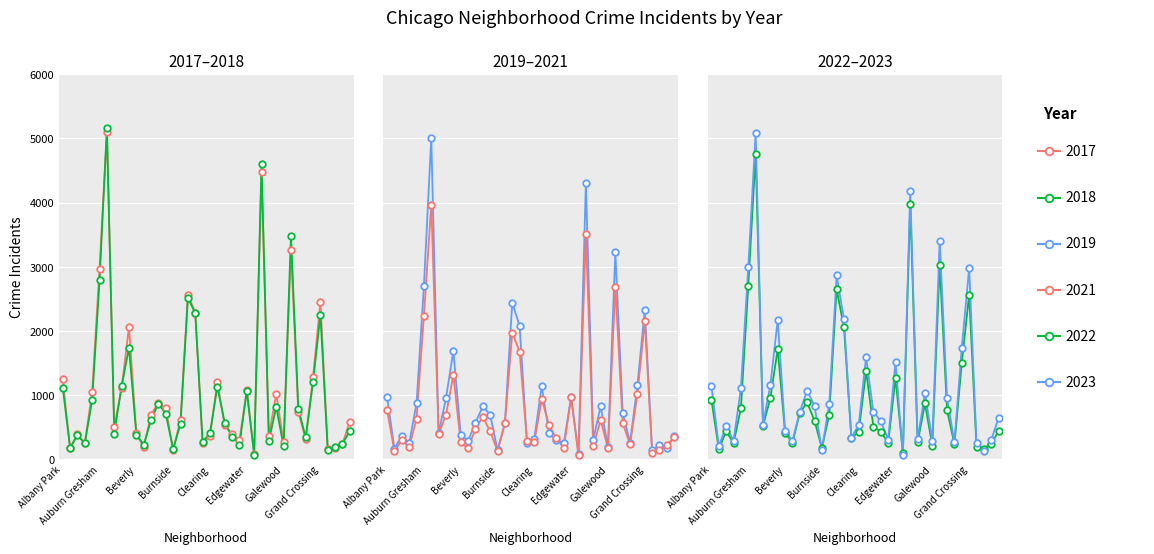

At which category is the sum across all series the highest?

Austin